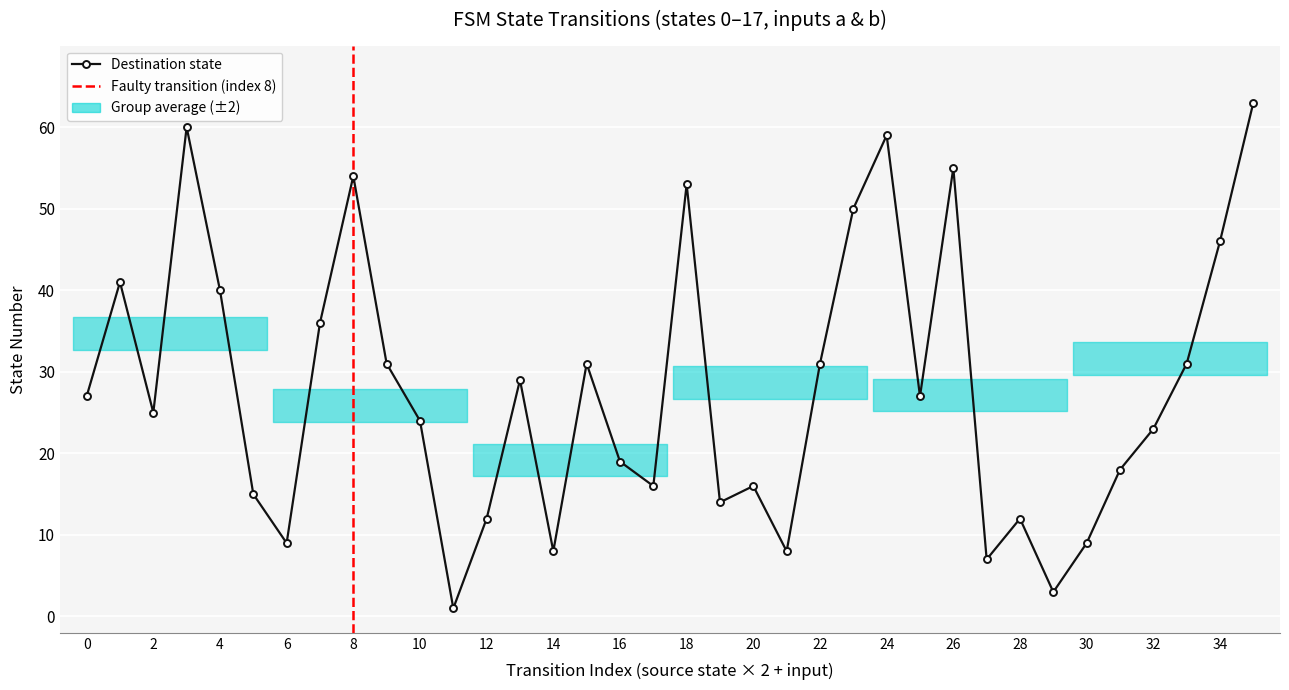

What is the approximate value at 33?

31